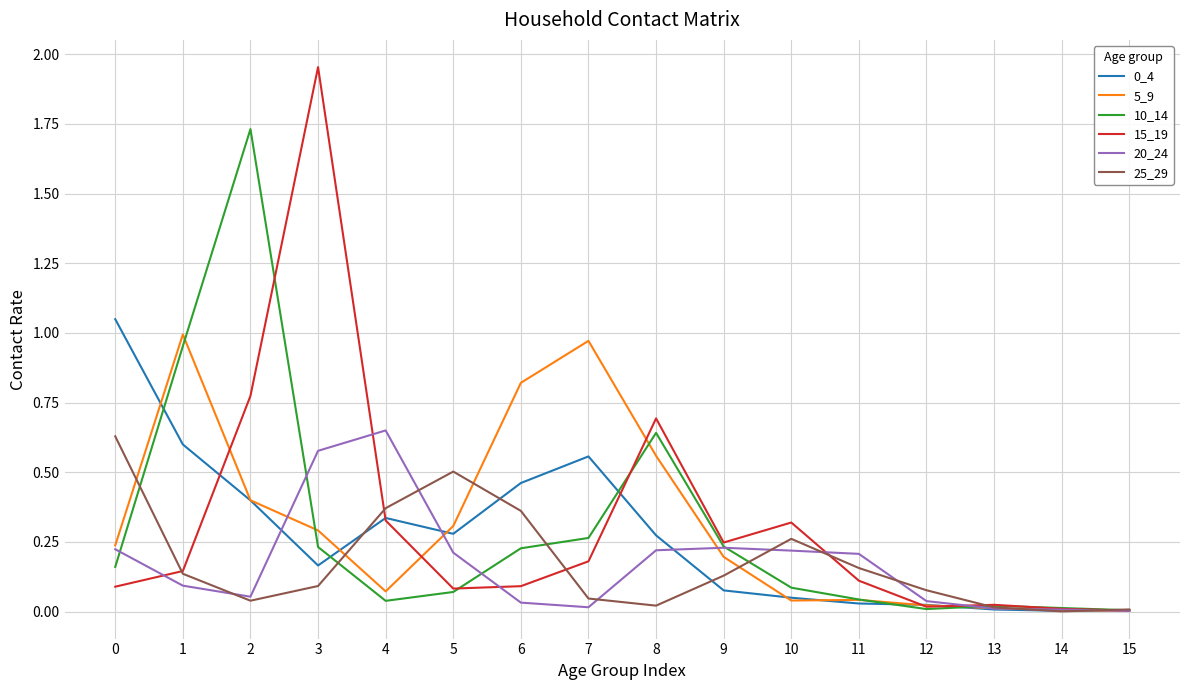

True or false: 0_4 and 10_14 cross at least once.

True